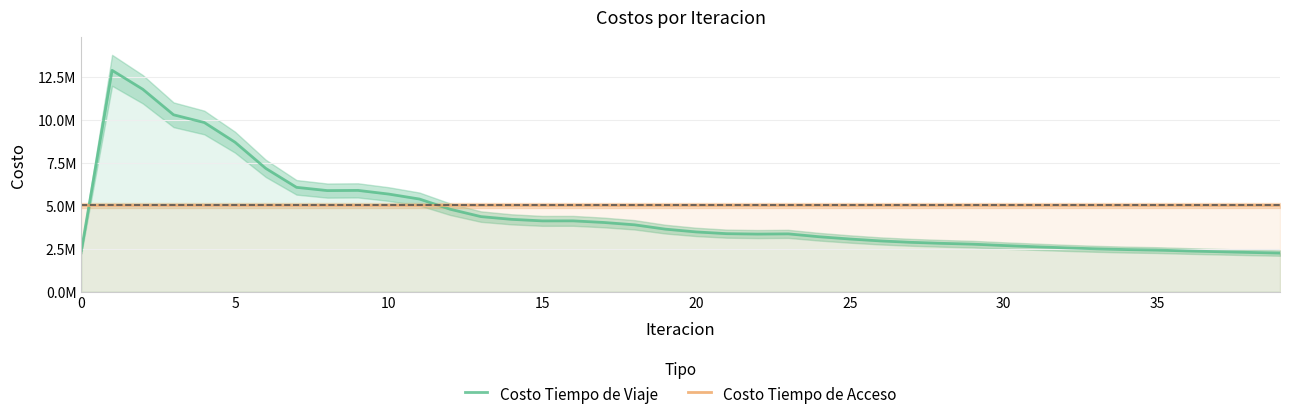

Reading right to left, list all the values displayed in this chart.

Costo Tiempo de Viaje: 2236684.1	2275683.6	2317236.6	2360075.9	2410003.5	2440162.6	2485096.1	2542017.6	2608178.4	2678228.3	2756848.2	2803487.3	2862547.2	2944271.6	3056331.7	3188246.5	3355058.1	3343055.5	3366179.4	3468036.2	3629479.2	3880891.5	4017573.1	4111783.1	4109870.2	4199285.3	4359235.3	4787542.7	5380774.1	5669416.9	5883714.1	5872428.5	6061172.0	7163664.6	8686559.0	9832118.9	10281280.7	11764785.4	12866630.6	2380248.4
Costo Tiempo de Acceso: 5012818.7	5012818.7	5012818.7	5012818.7	5012818.7	5012818.7	5012818.7	5012818.7	5012818.7	5012818.7	5012818.7	5012818.7	5012818.7	5012818.7	5012818.7	5012818.7	5012818.7	5012818.7	5012818.7	5012818.7	5012818.7	5012818.7	5012818.7	5012818.7	5012818.7	5012818.7	5012818.7	5012818.7	5012818.7	5012818.7	5012818.7	5012818.7	5012818.7	5012818.7	5012818.7	5012818.7	5012818.7	5012818.7	5012818.7	5012818.7